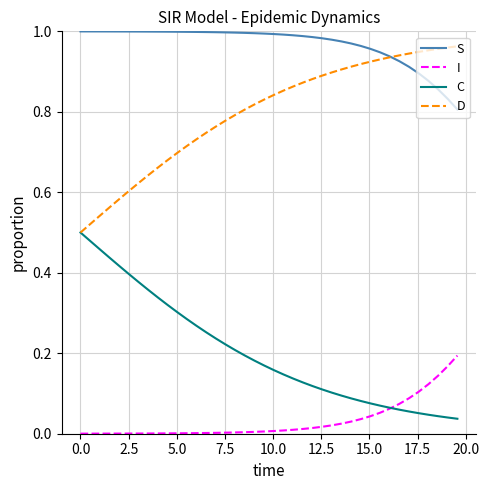

How many distinct data groups are displayed?

4